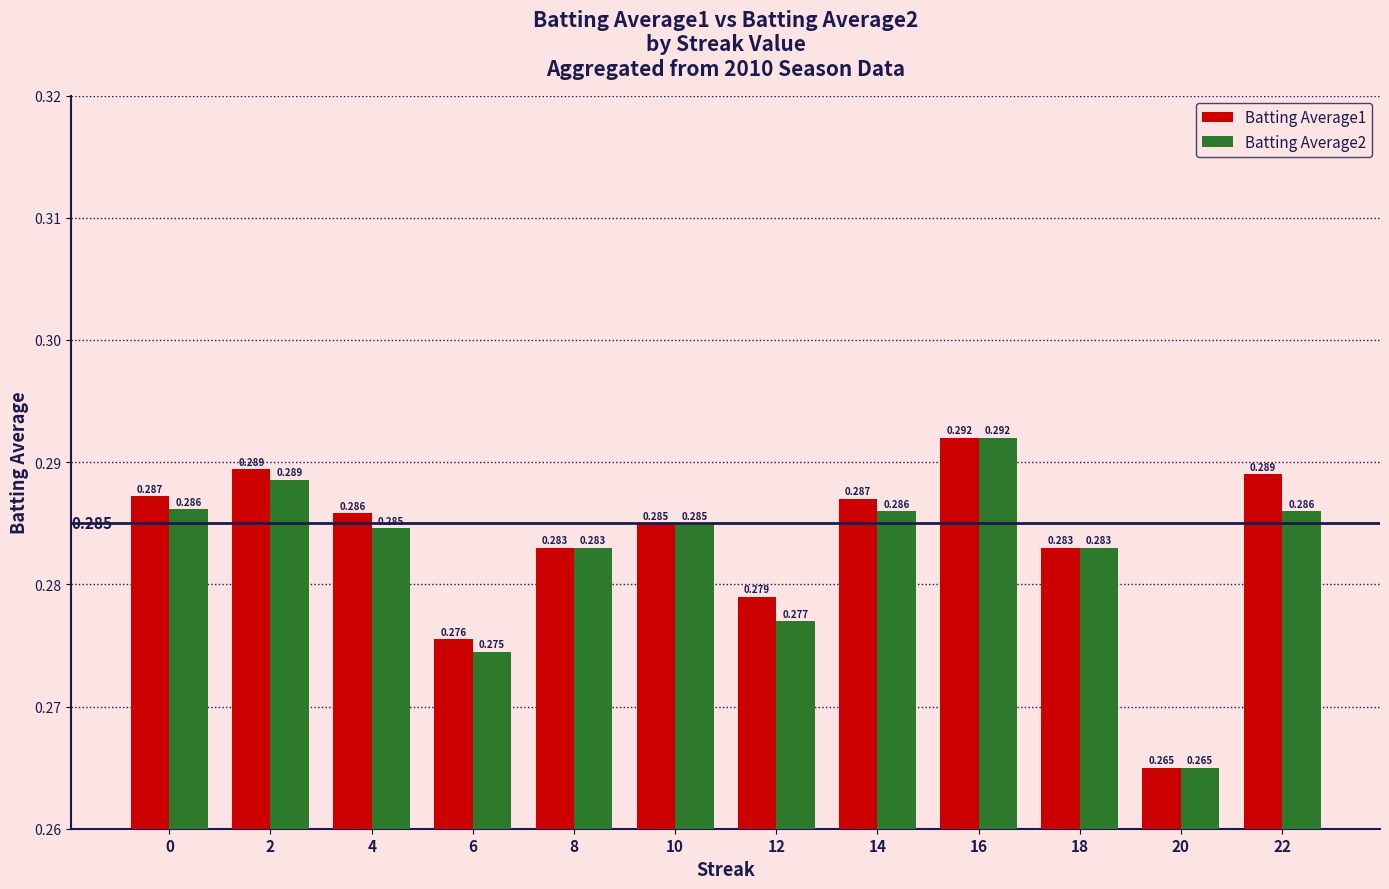

What are all the series names shown in the legend?

Batting Average1, Batting Average2